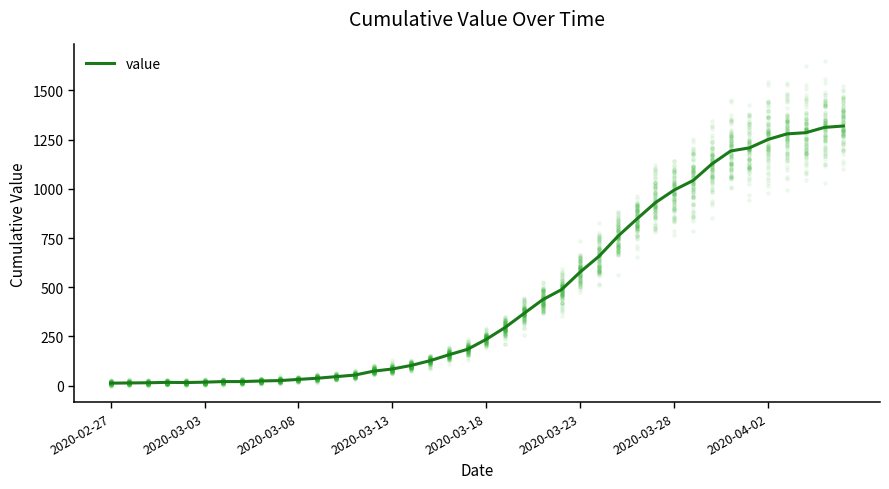

Which has a higher value, 38 or 2020-02-27?

38